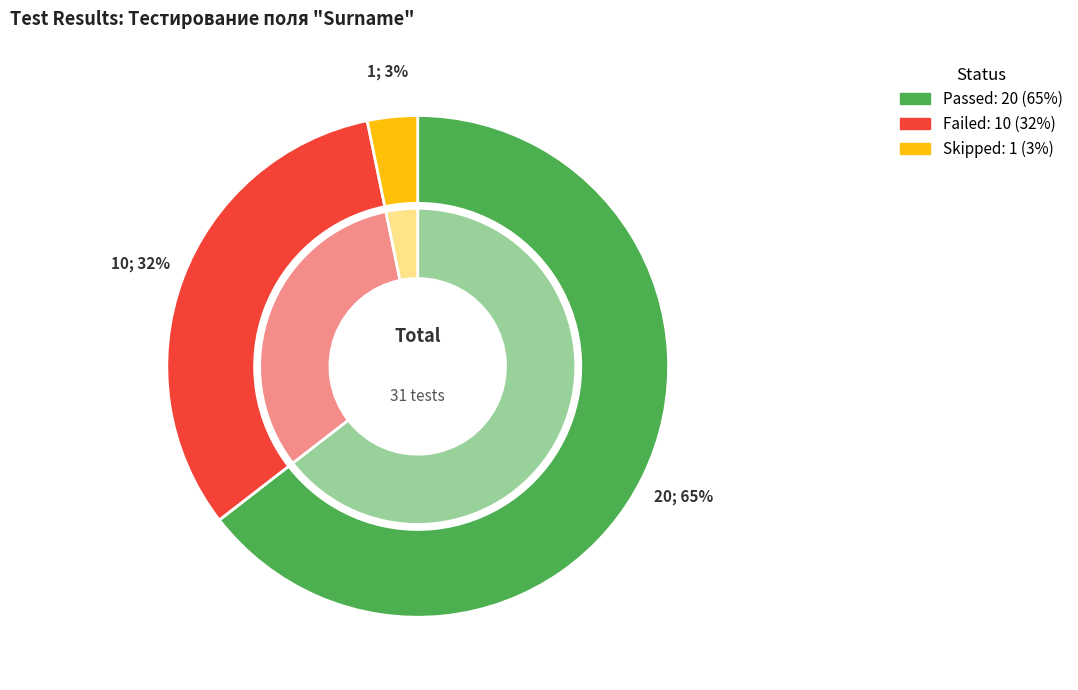

Which category has the smallest portion of the pie?

Skipped